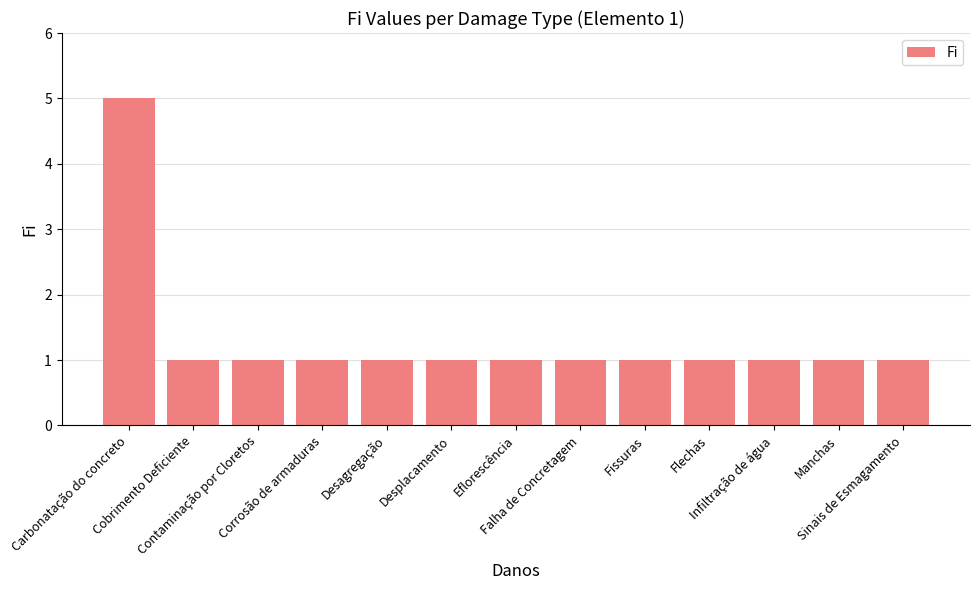

What is the greatest value displayed?

5